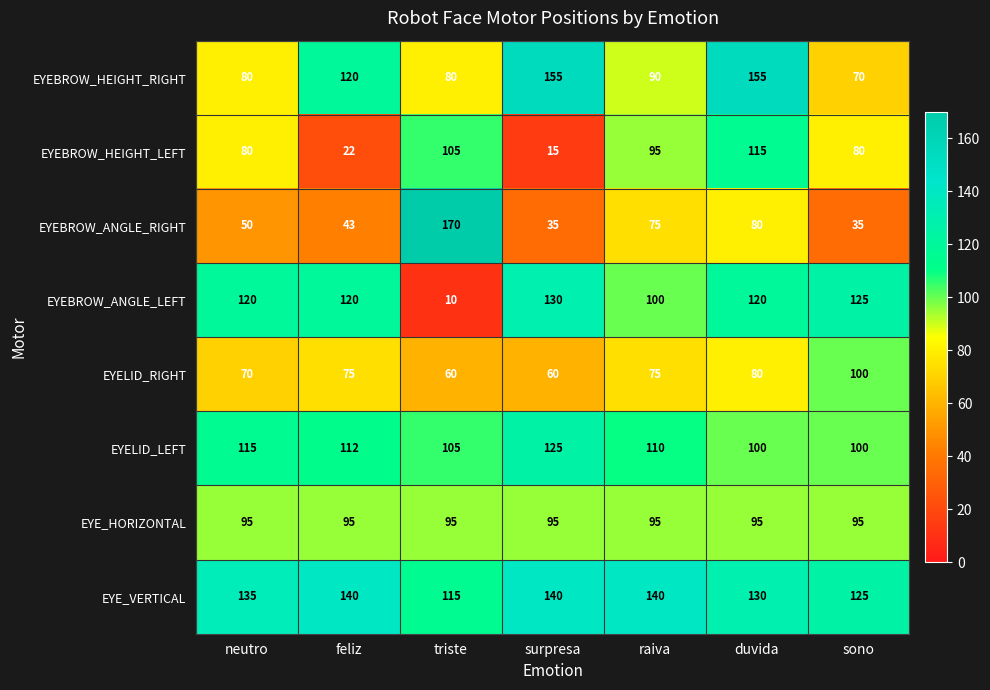

Is it true that EYEBROW_ANGLE_LEFT equals 53 at feliz?

False